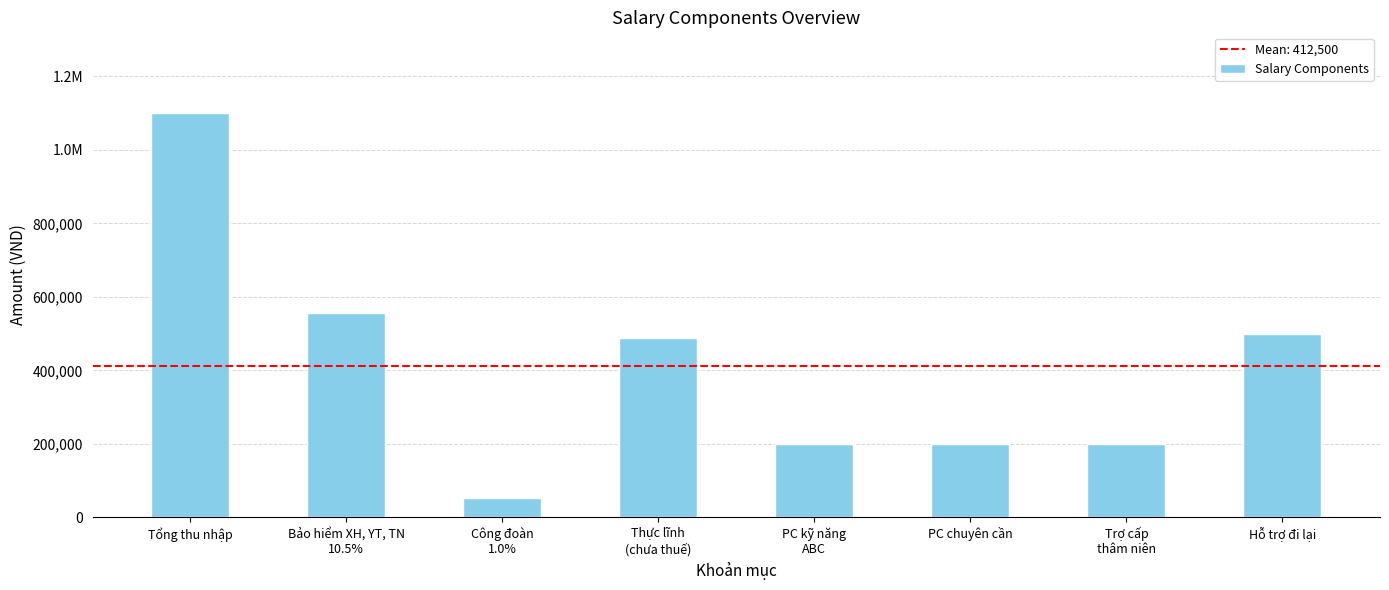

What is the difference between the maximum and second lowest values?

900000